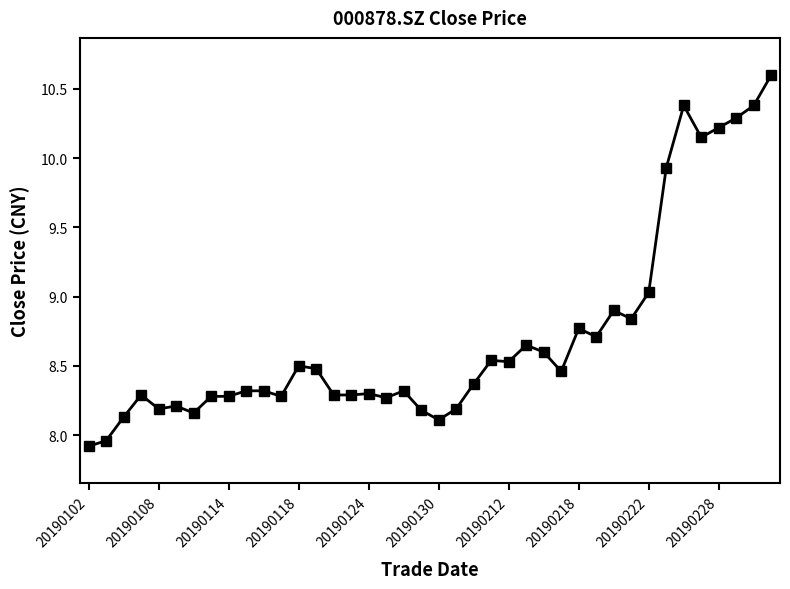

What is the difference between the maximum and minimum values?

2.7